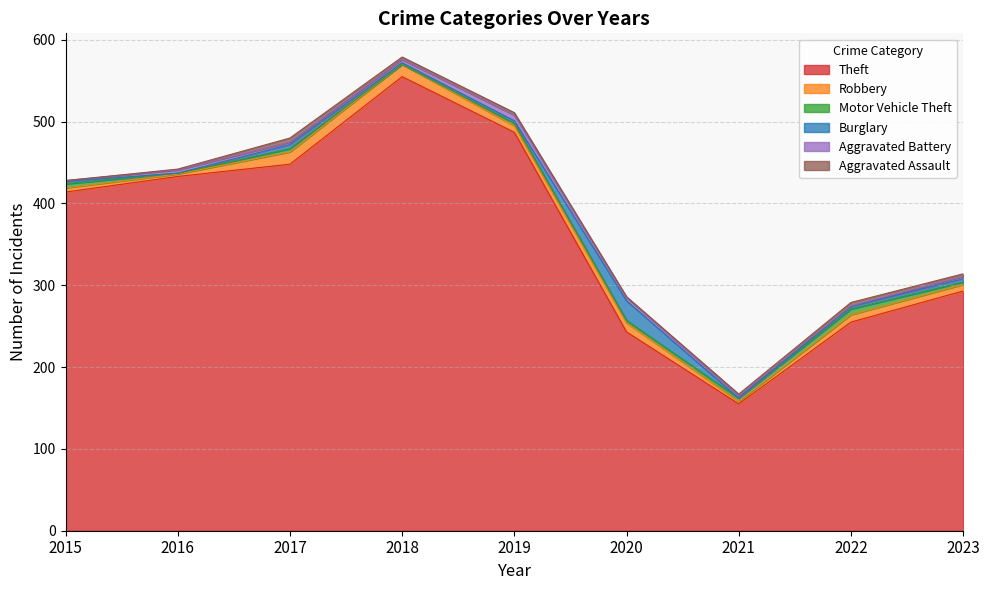

Which series has the largest total across all categories?

Theft